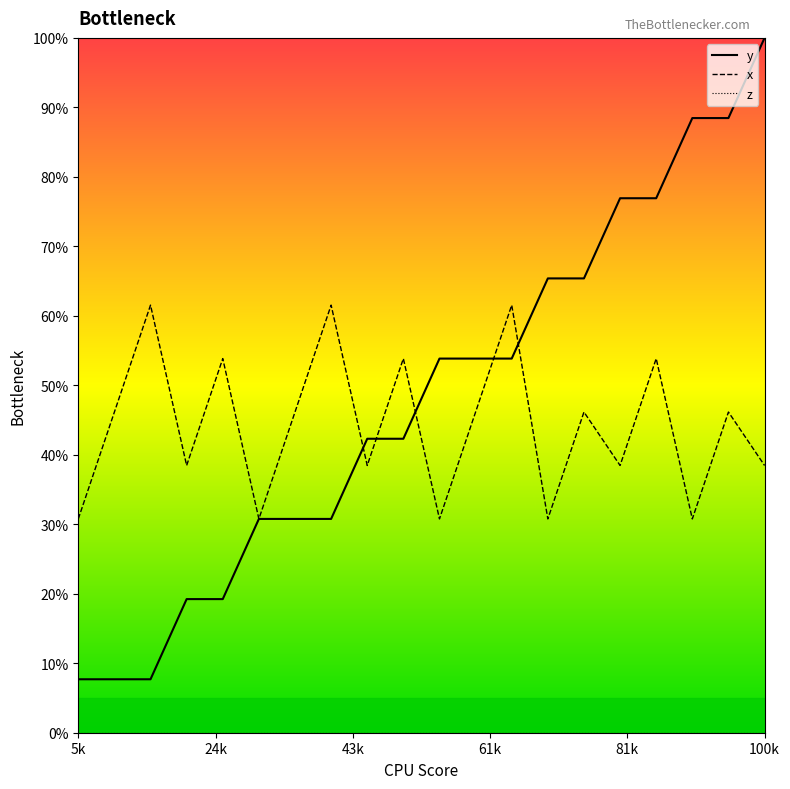

What is the highest value of the x series?

61.5